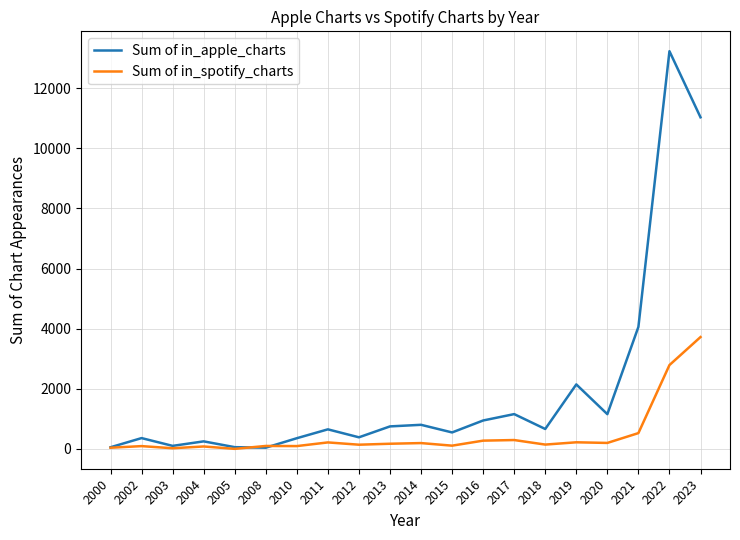

Which series has the largest total across all categories?

Sum of in_apple_charts